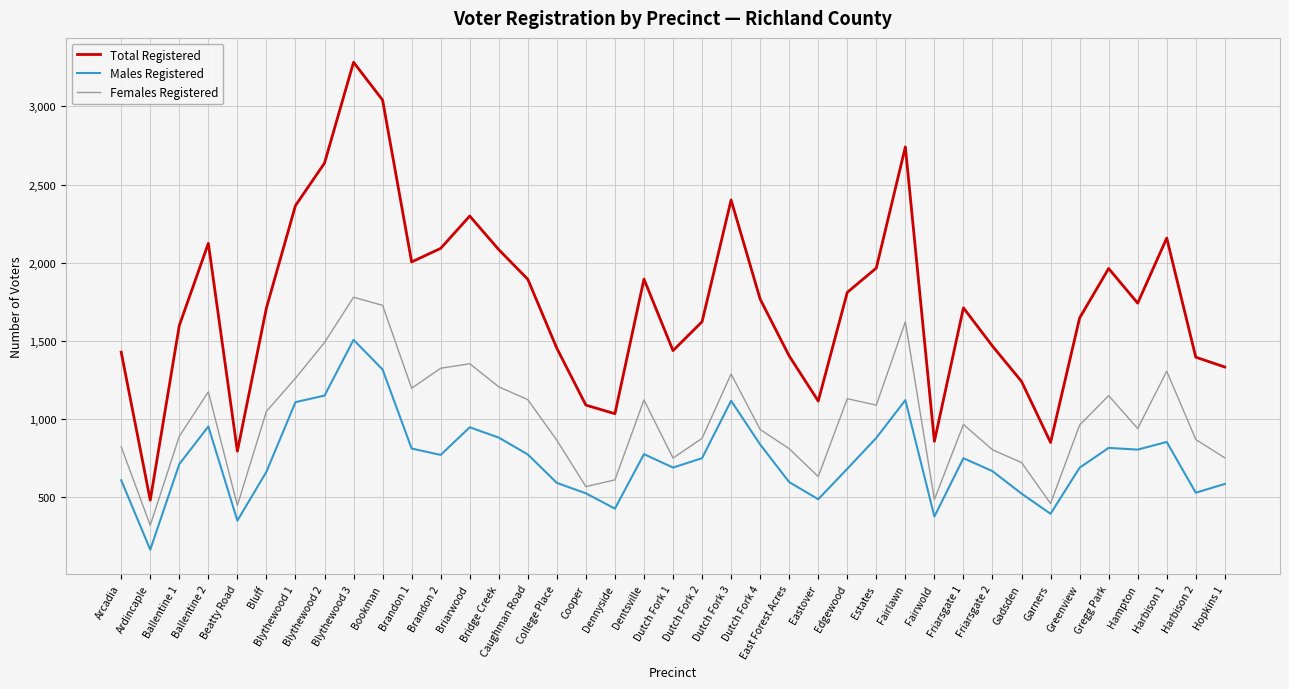

What is the difference between the second highest and second lowest values in the Females Registered series?

1282